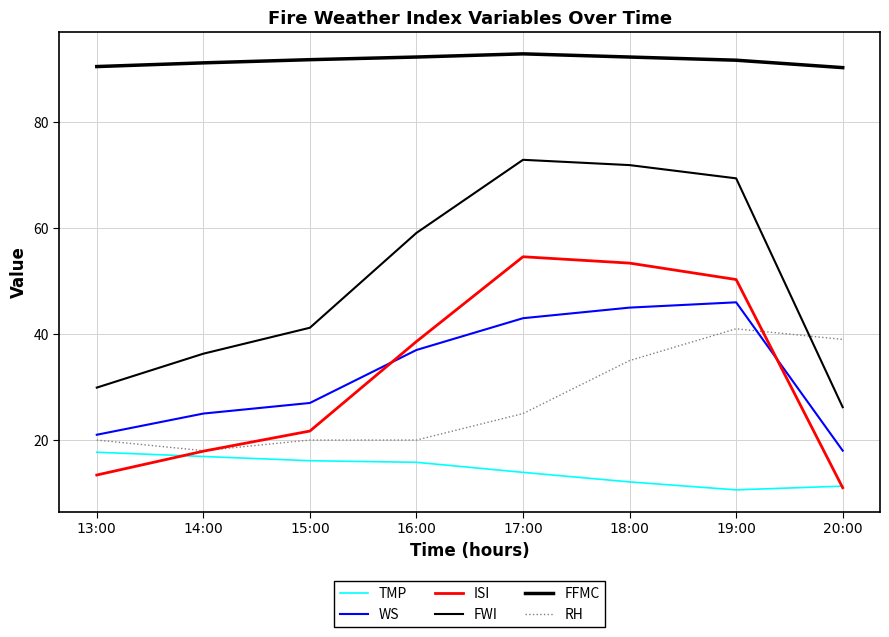

How many values in the ISI series exceed 38?

4